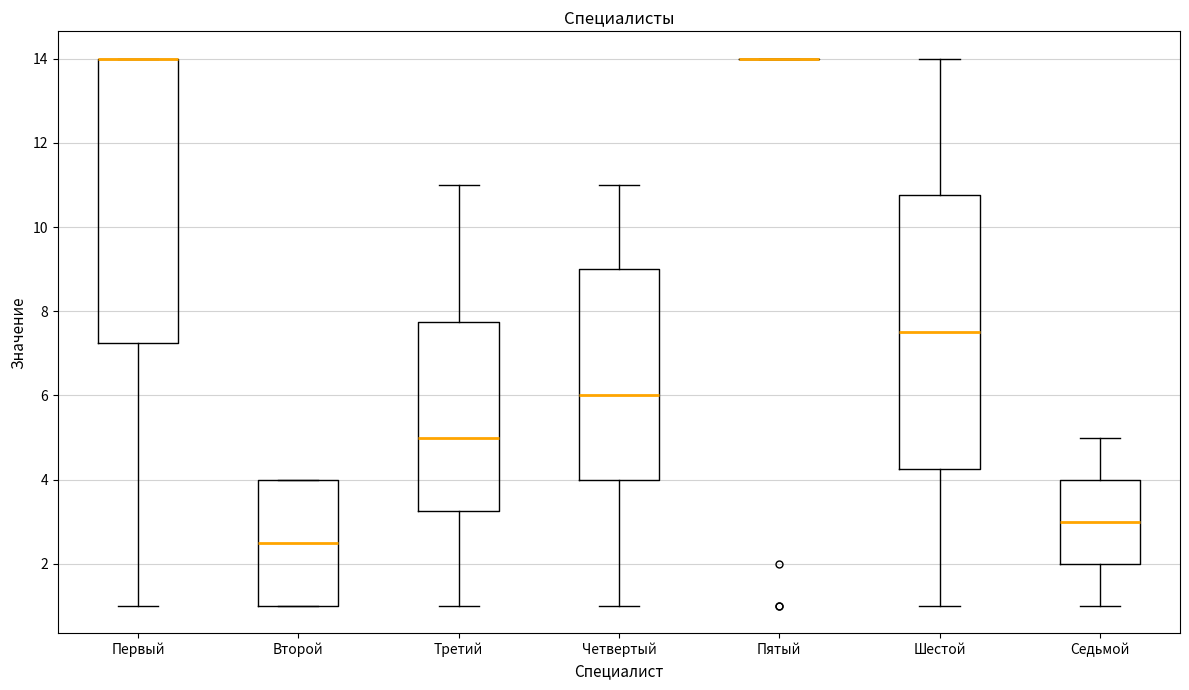

Where is the lower edge of the box for Третий on the y-axis? The values are not printed on the chart, so give them approximately, as read against the axis.

3.2